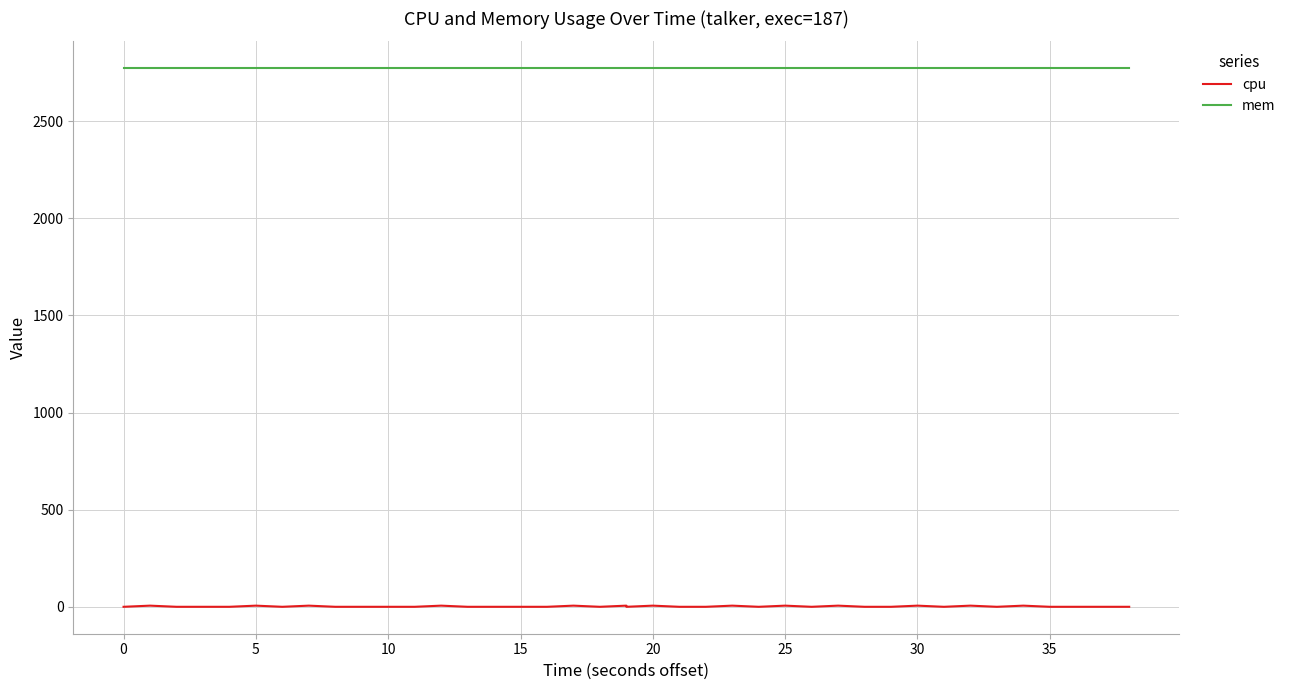

Does the chart have visible grid lines?

Yes